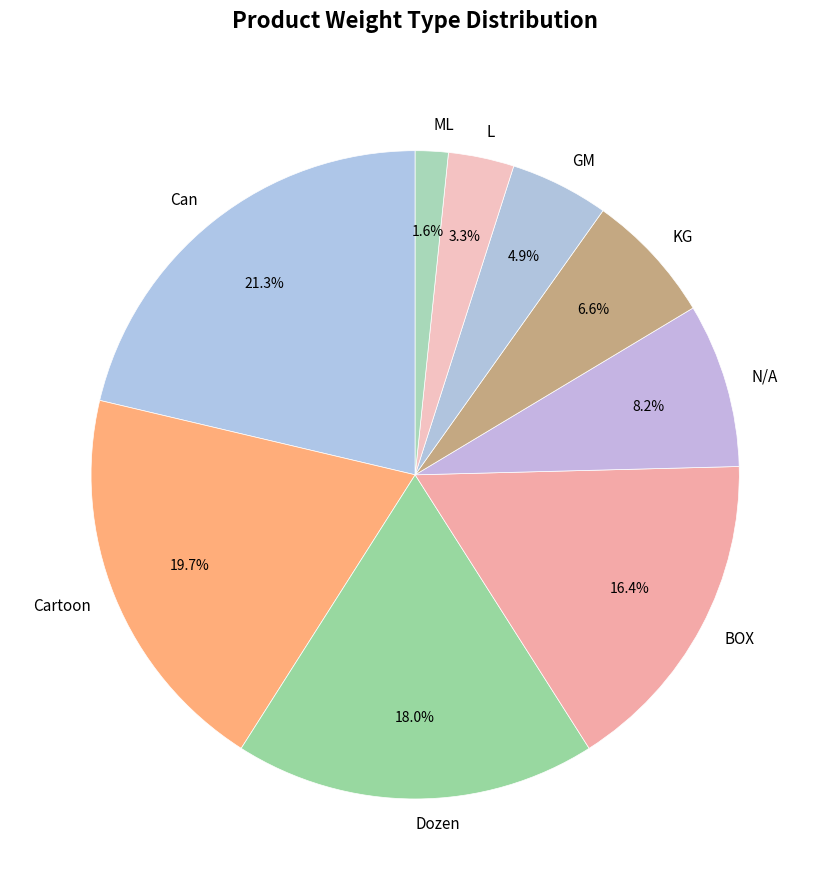

True or false: ML accounts for 16% of the total.

False